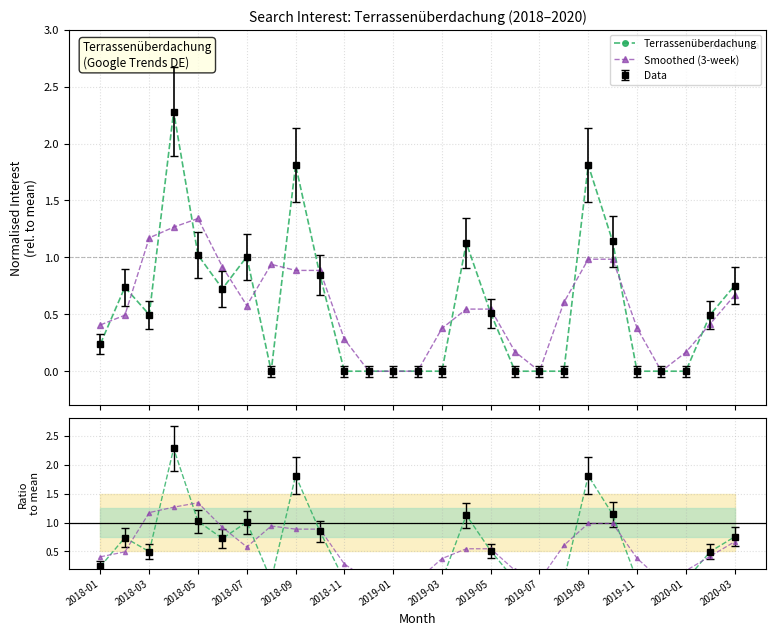

What is the maximum value shown in the chart?

2.3